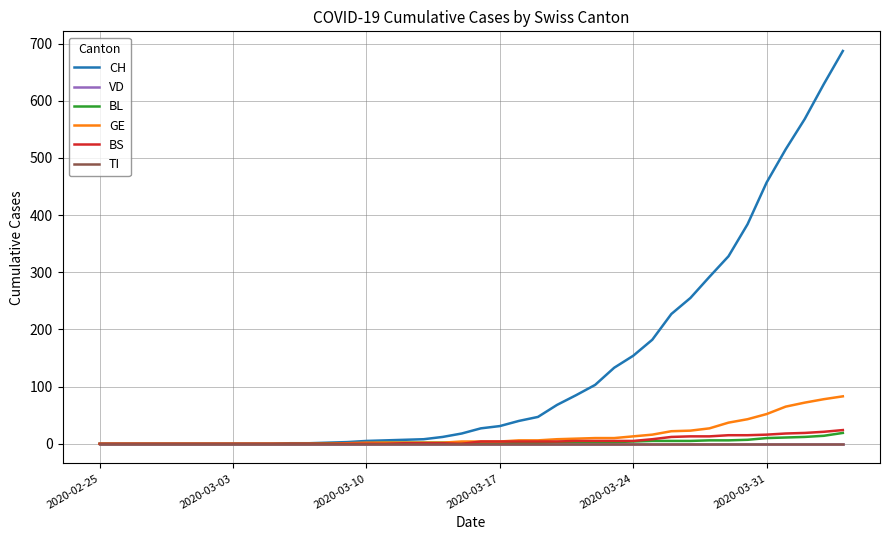

What is the highest value of the BS series?

24